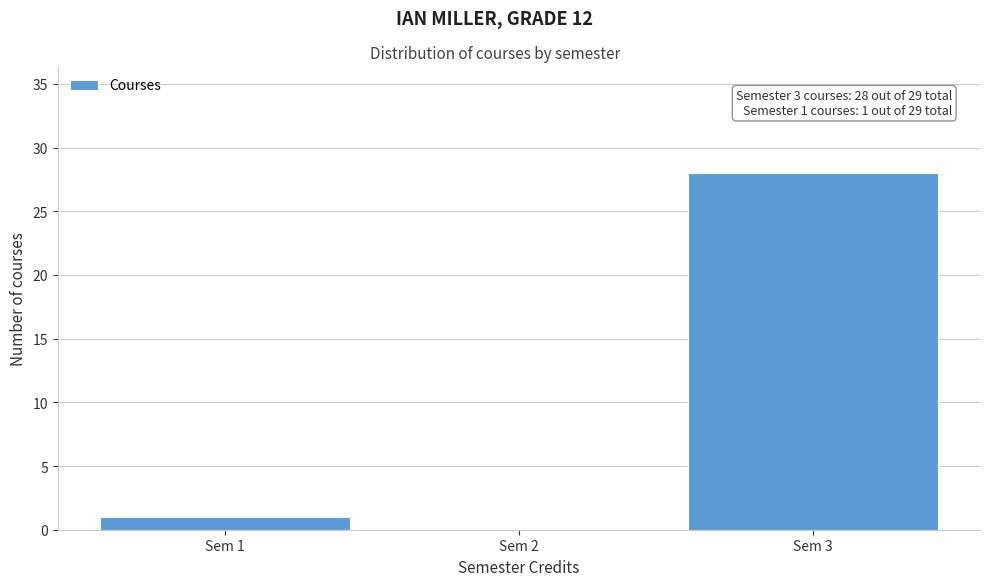

Over which range of the x-axis is the bar tallest?

2.5 to 3.5